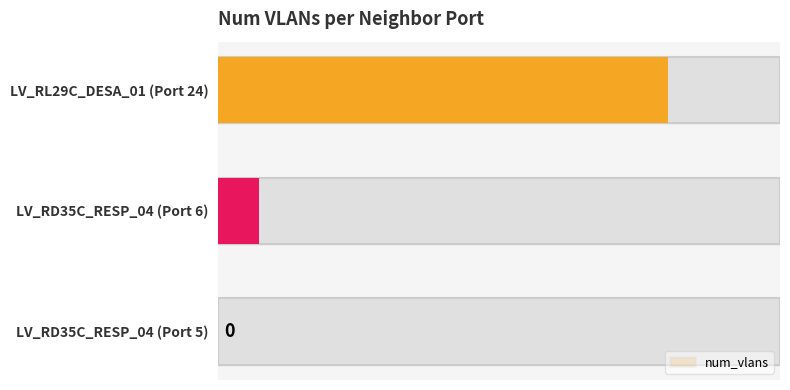

How many bars are there in total?

3